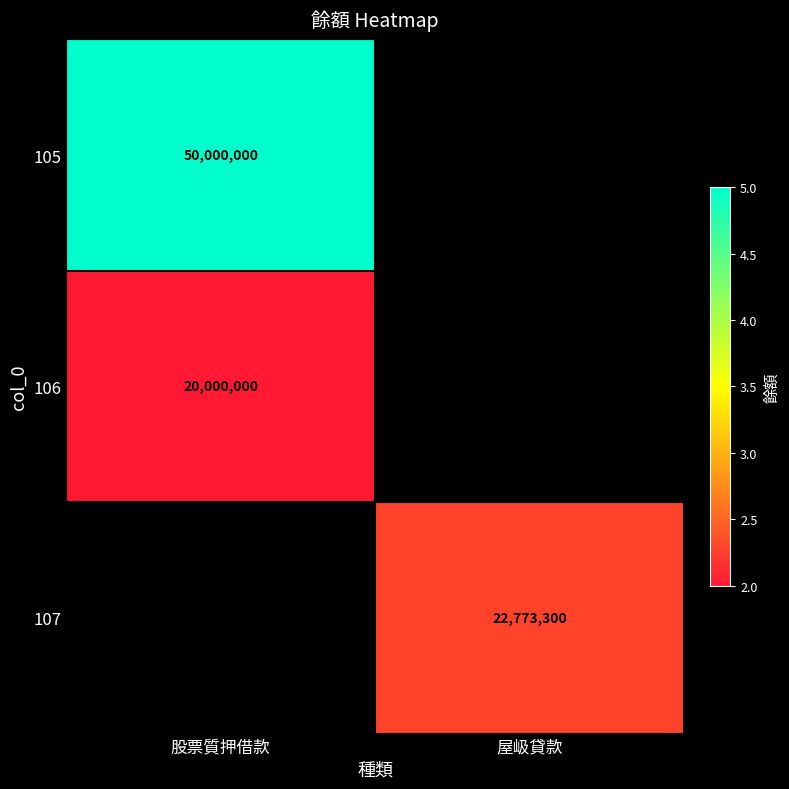

What is the spread (max minus min) of values at 屋岋貸款?

22773300